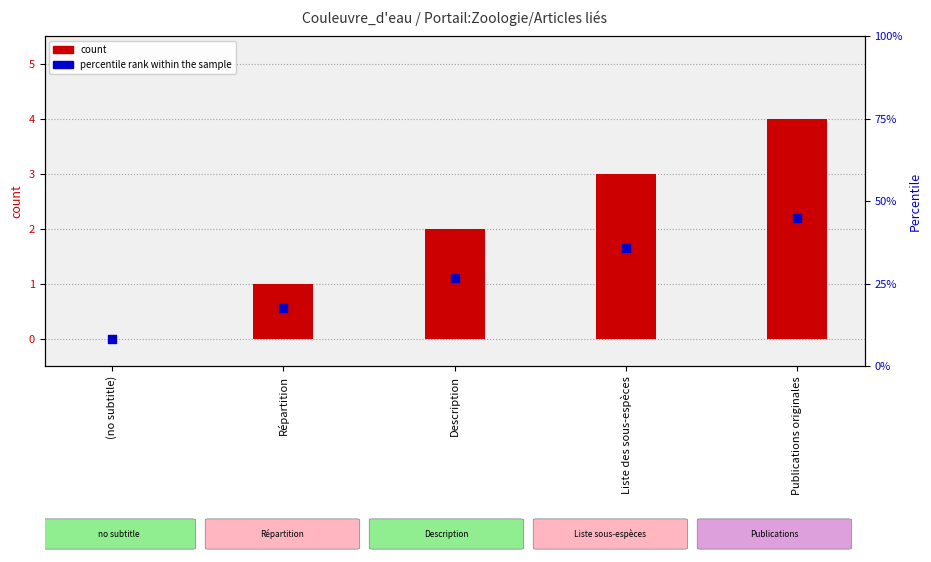

Is the value of percentile rank within the sample at Liste des sous-espèces greater than the value of count at (no subtitle)?

Yes